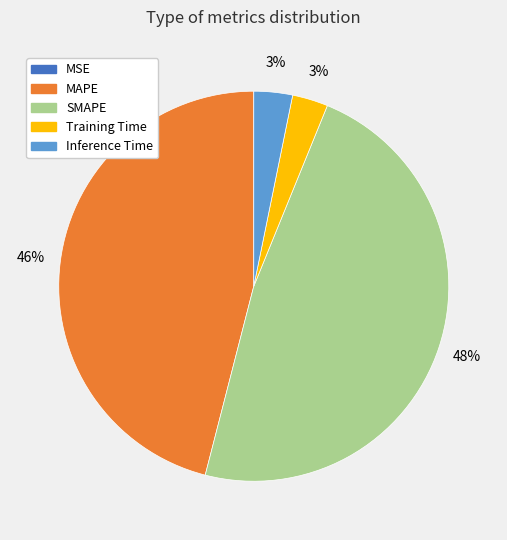

Is it true that Inference Time is 3% of the pie?

True